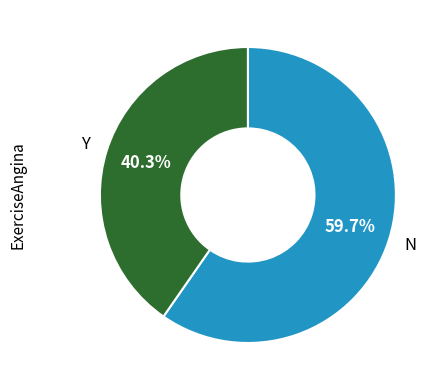

Is there any slice that represents more than half of the pie?

Yes